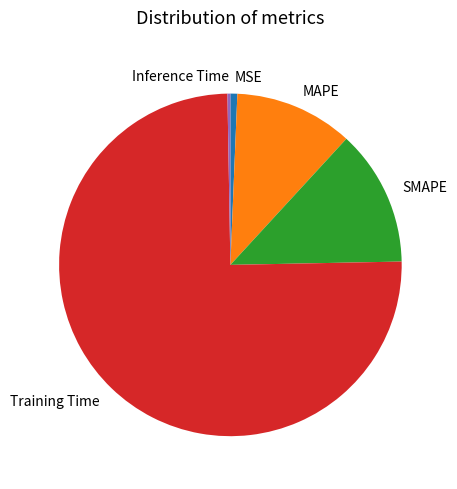

Between MAPE and SMAPE, which is larger?

SMAPE